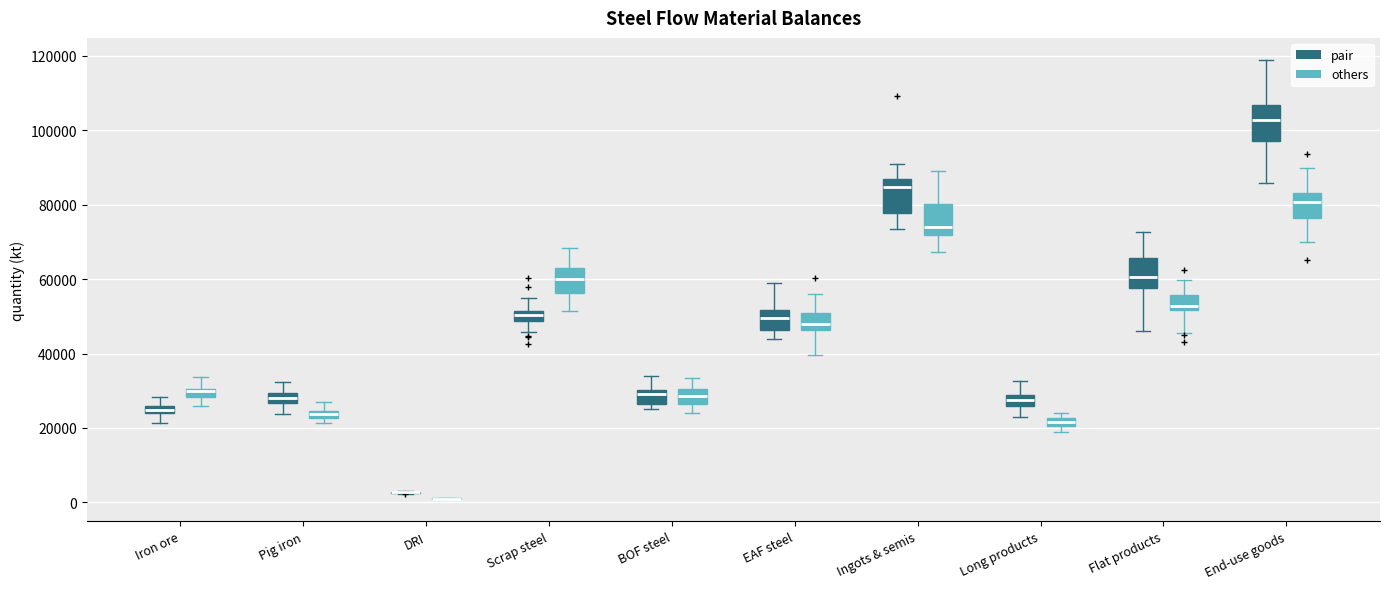

Where does the upper whisker of the box for BOF steel (others) end on the y-axis? The values are not printed on the chart, so give them approximately, as read against the axis.

34000